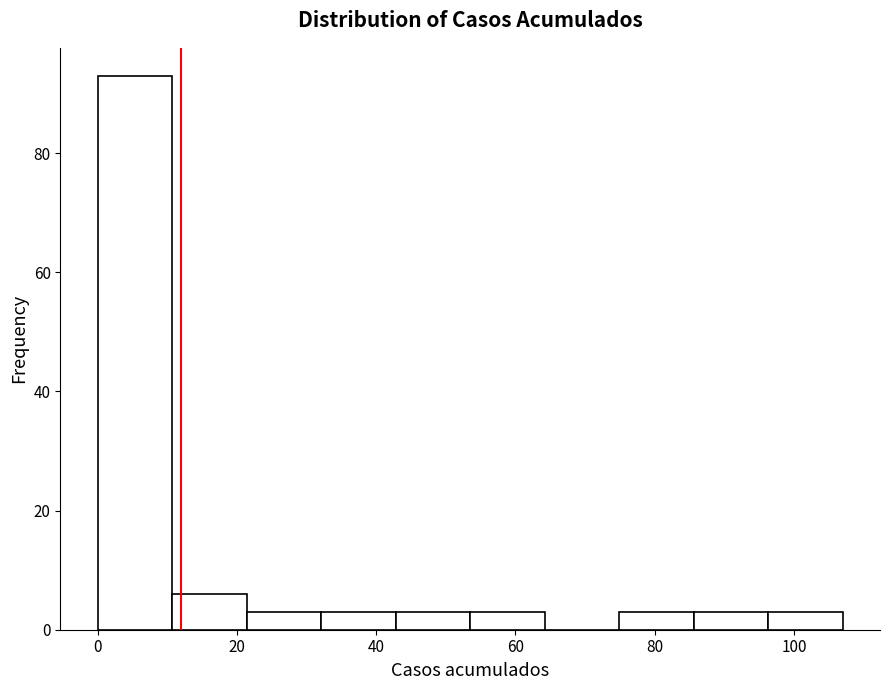

Over which range of the x-axis is the bar tallest?

0 to 10